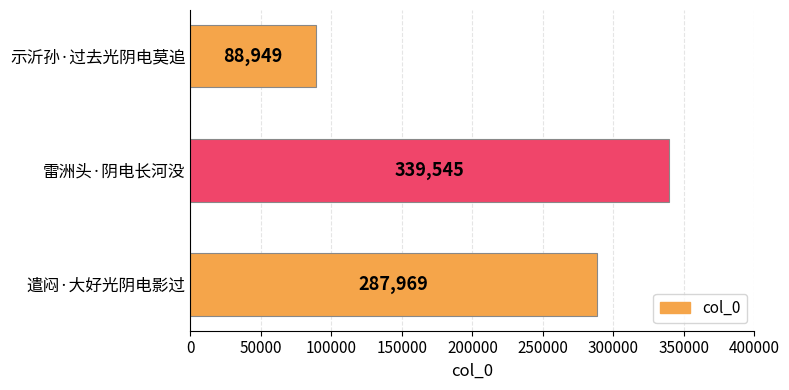

What is the difference between the maximum and minimum values?

250596